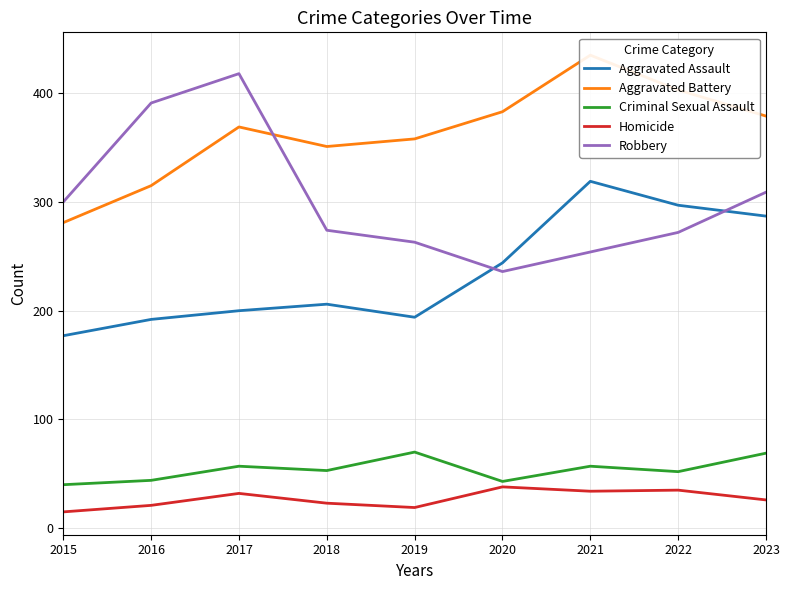

What is the highest value of the Robbery series?

418